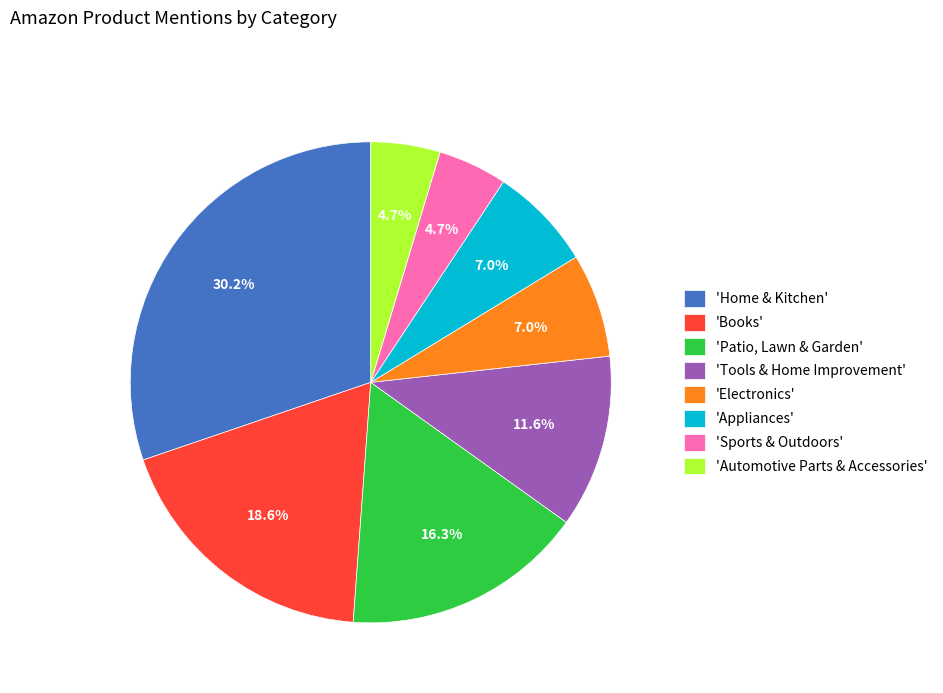

Is 'Patio, Lawn & Garden' the majority of the pie?

No